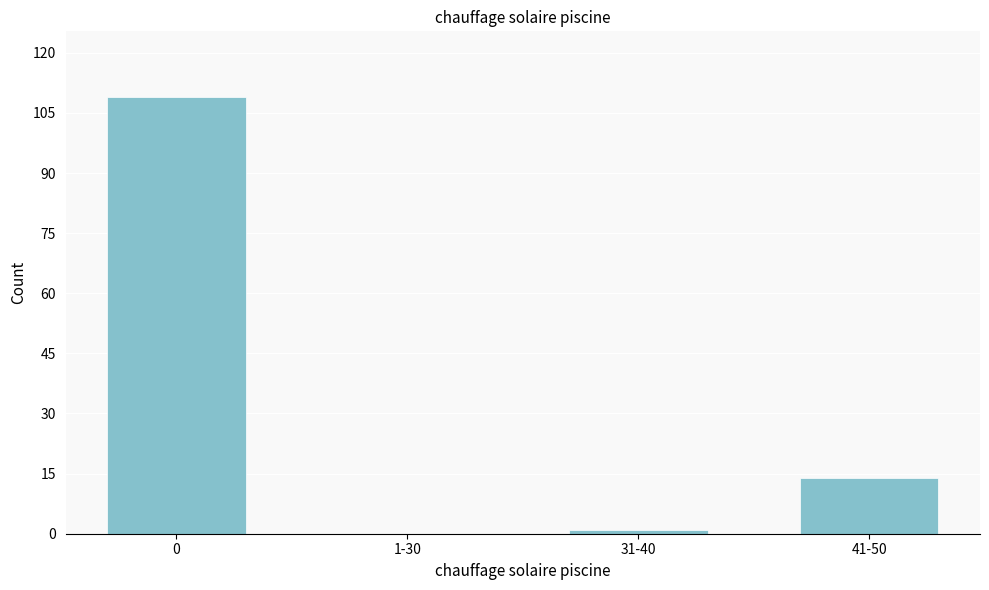

Reading left to right, transcribe all the data shown in this chart.

0=109	1-30=0	31-40=1	41-50=14